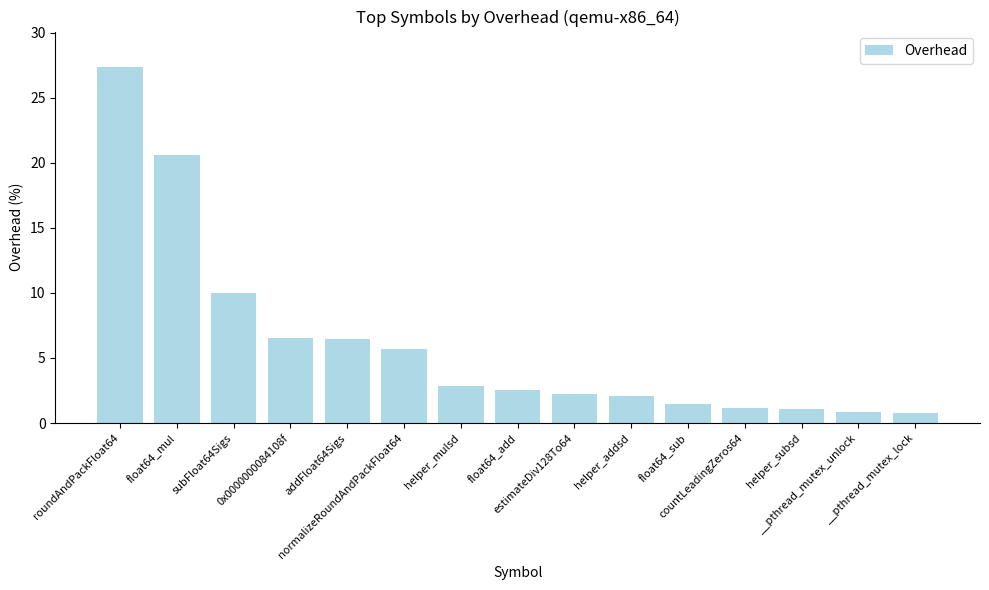

What is the average value?

6.1